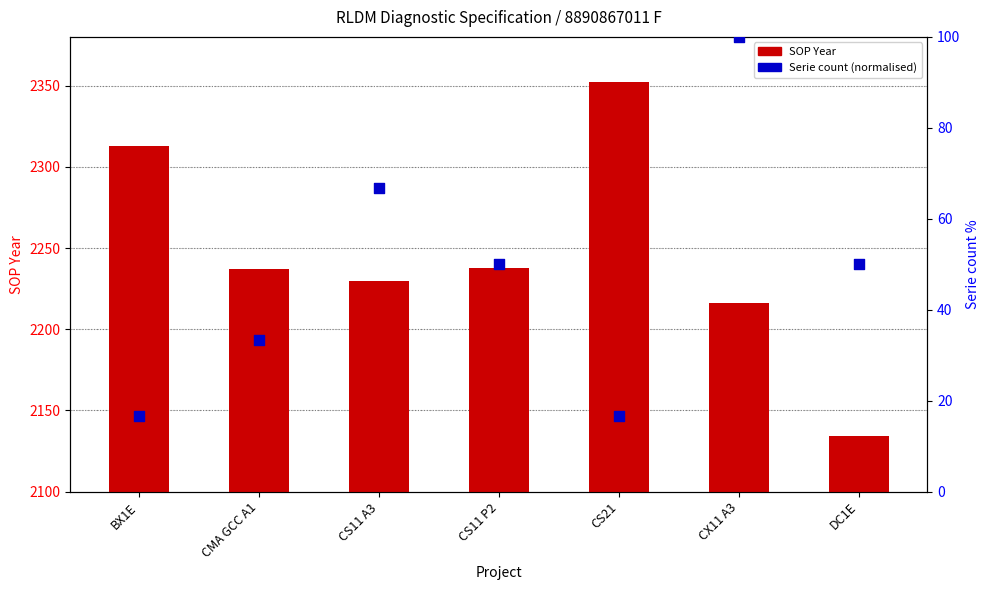

At which category is the sum across all series the highest?

CS21